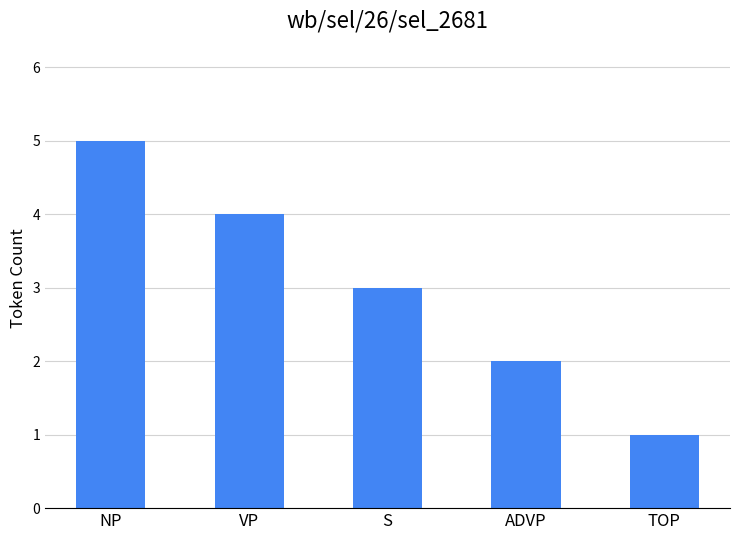

Reading left to right, list all the values displayed in this chart.

NP=5	VP=4	S=3	ADVP=2	TOP=1